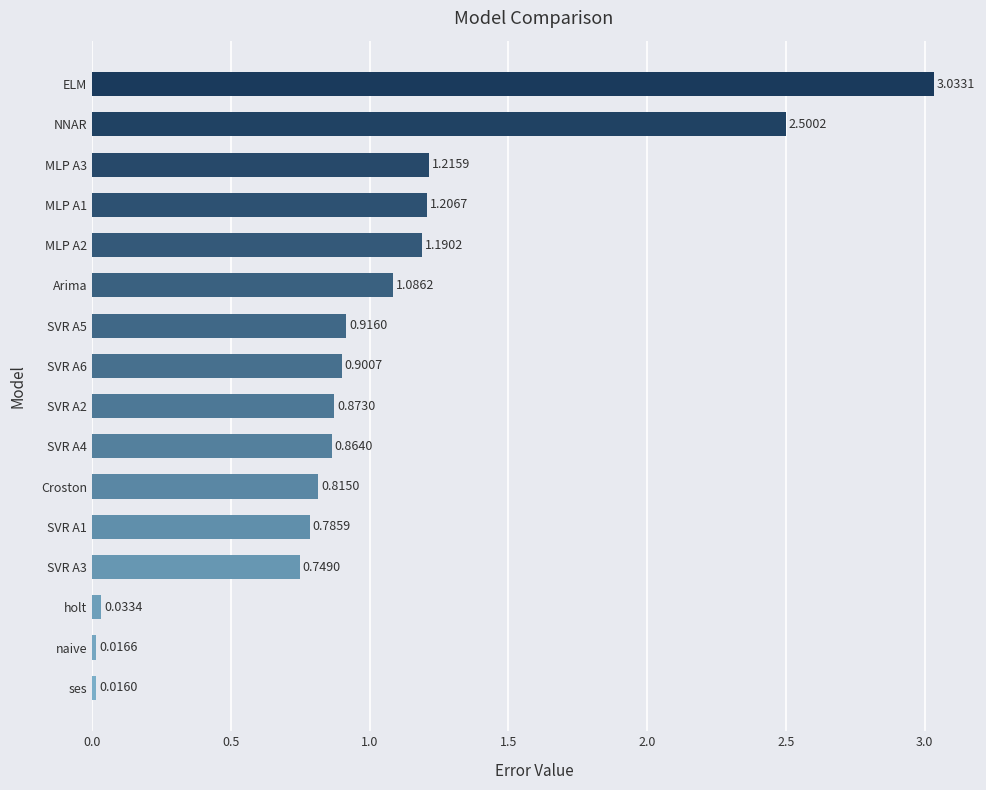

Between naive and SVR A5, which is larger?

SVR A5